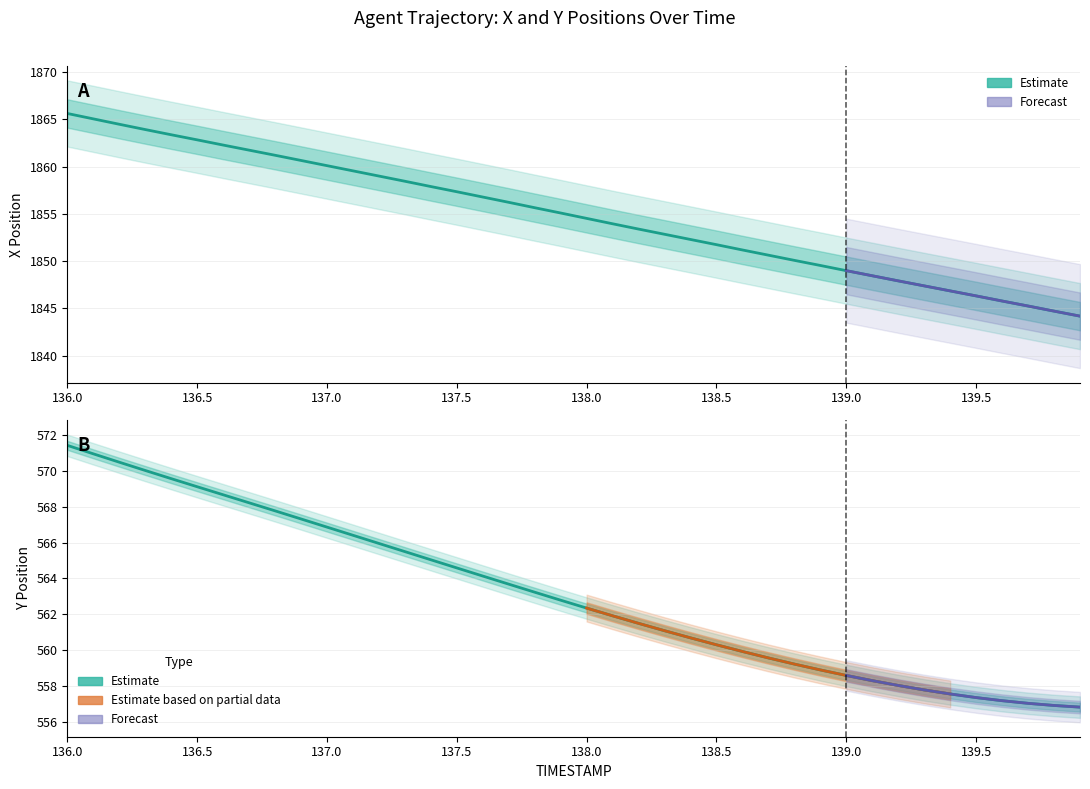

What is the sum of all X values?

74193.6